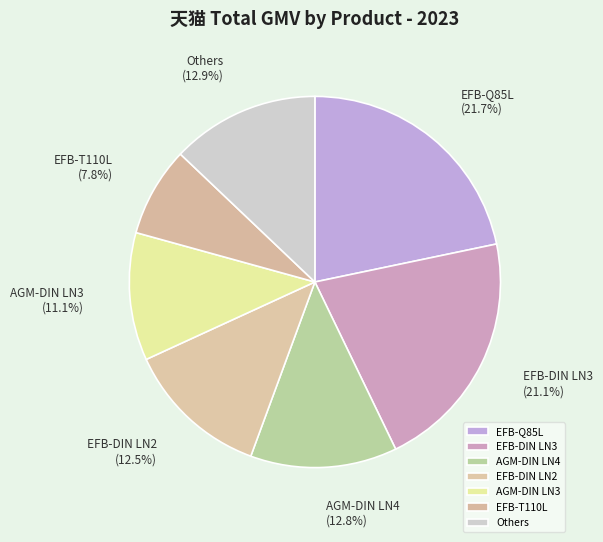

What percentage is the AGM-DIN LN3 slice, to the nearest percent?

11%